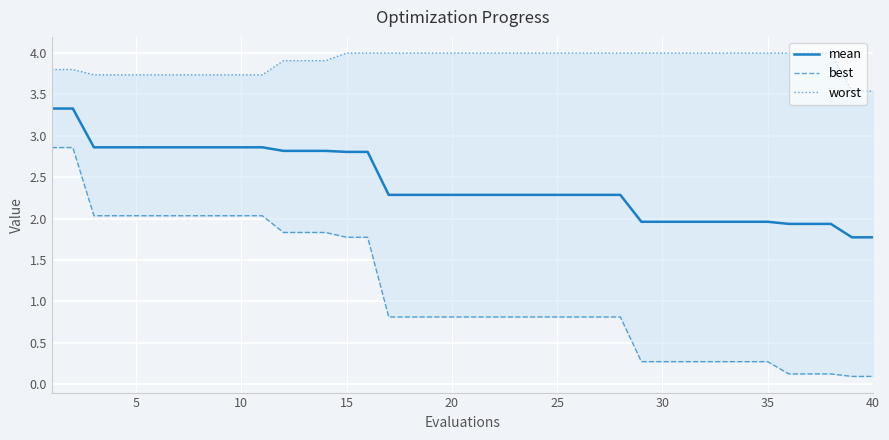

What is the lowest value of the mean series?

1.8